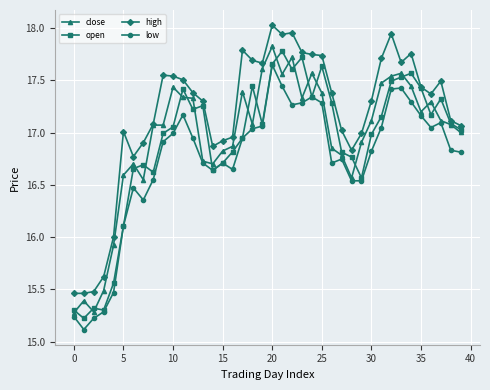

How many lines are shown in the chart?

4